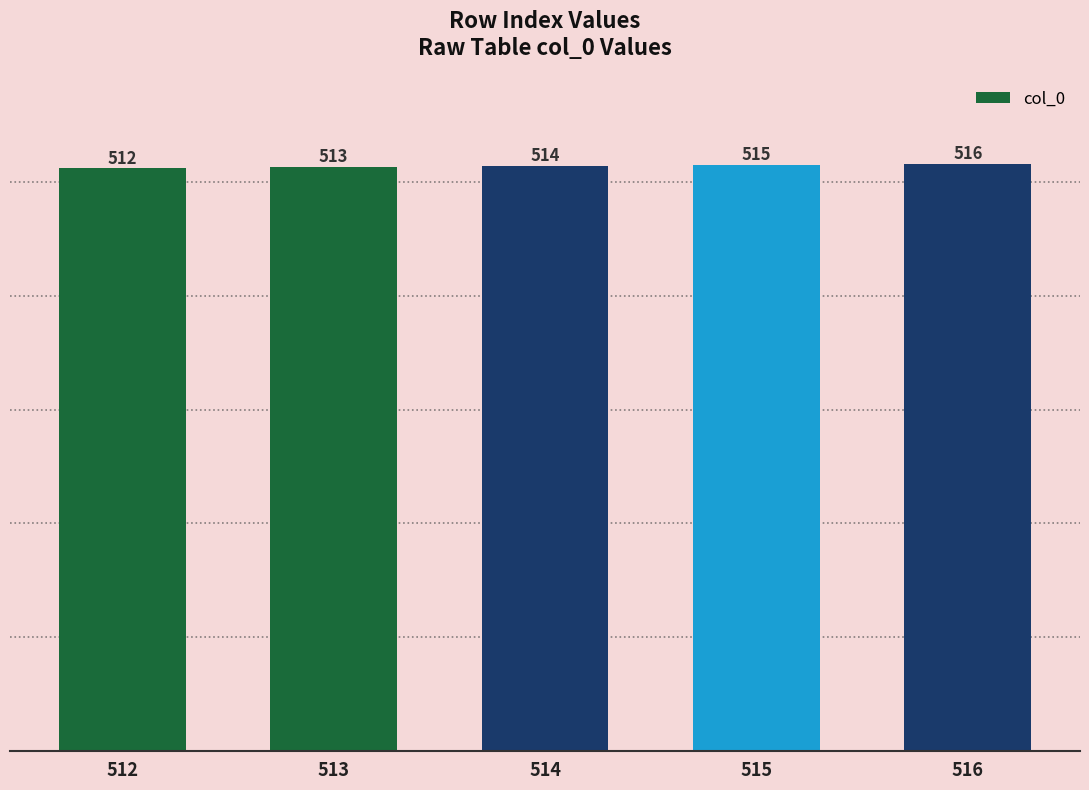

Which has a higher value, 514 or 516?

516